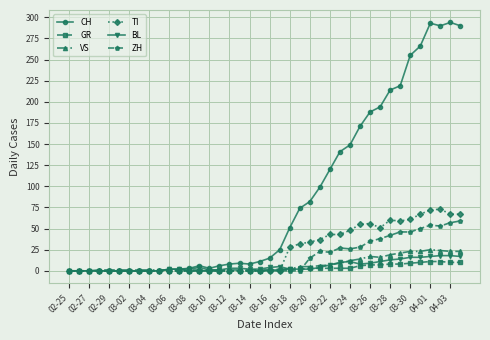

Is this an area chart (filled region under the line)?

No